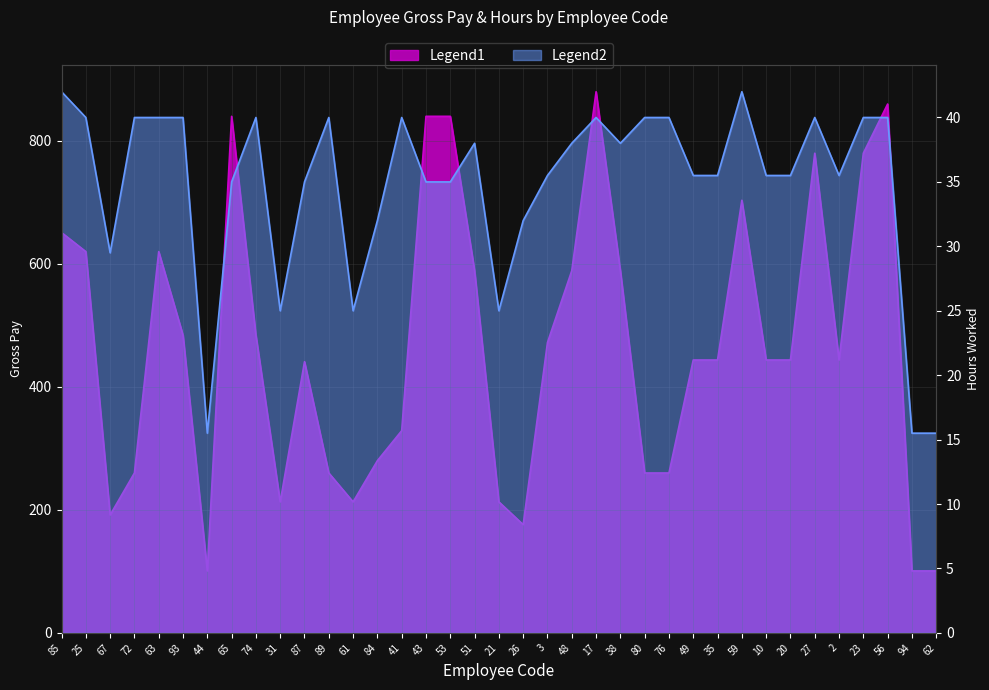

Where is the first local maximum for Hours?

74